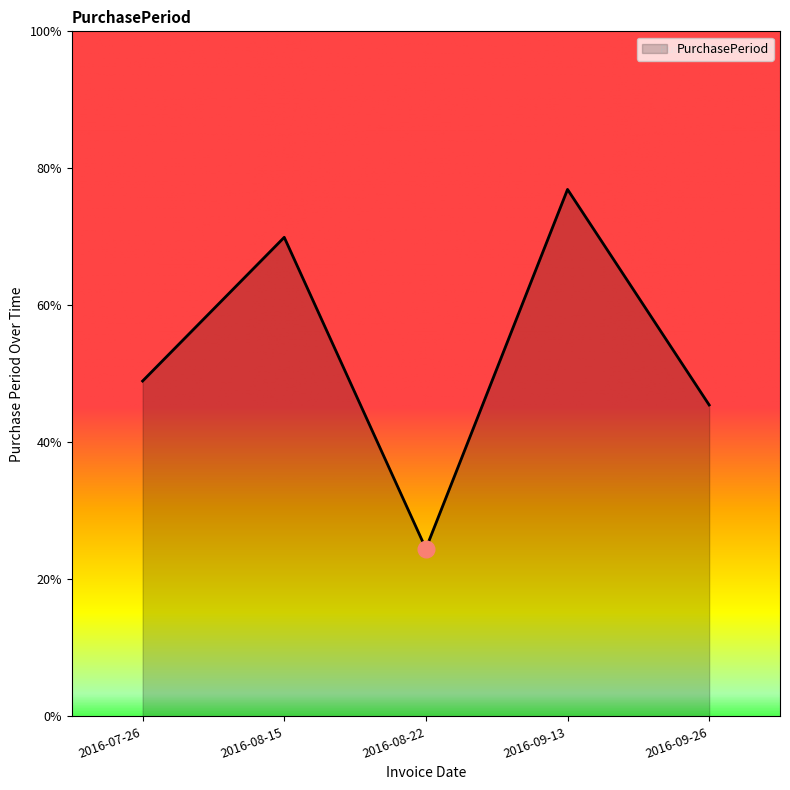

Where does the data first go above 14?

2016-08-15